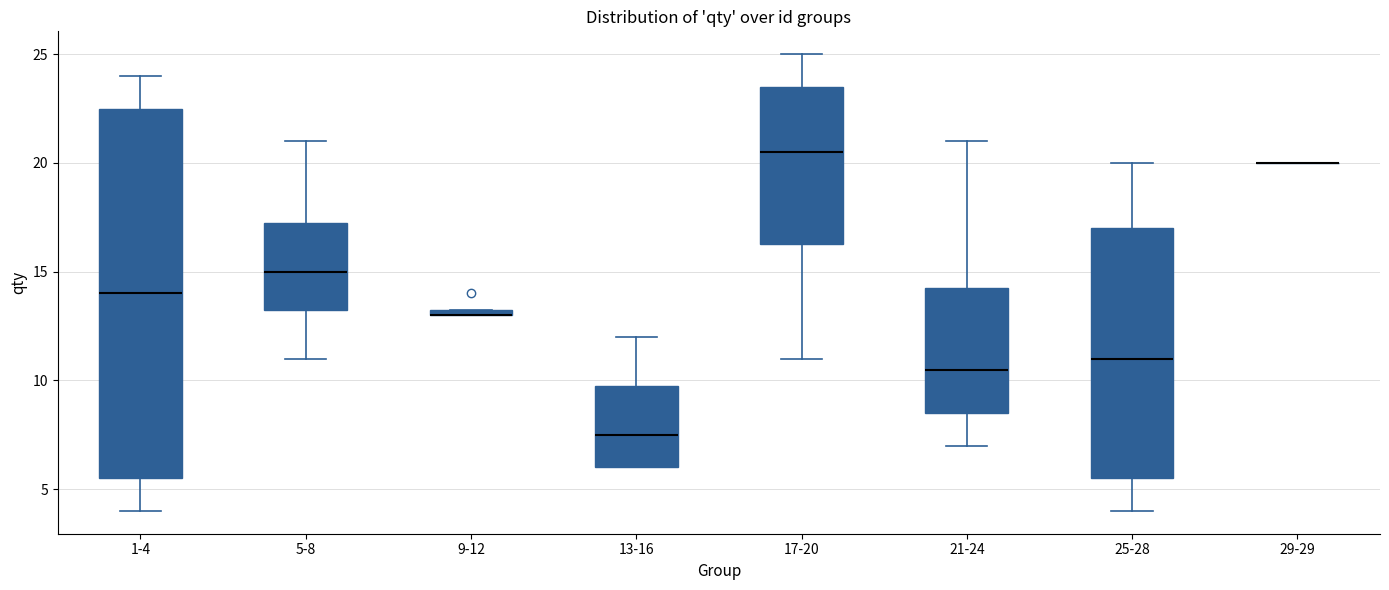

Which box is the tallest, from its lower edge to its upper edge?

1-4